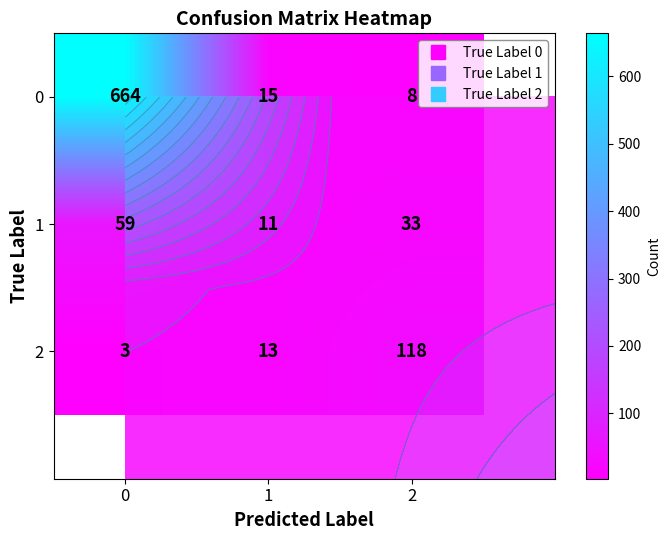

The 2 series shows 3 at 1. True or false?

False